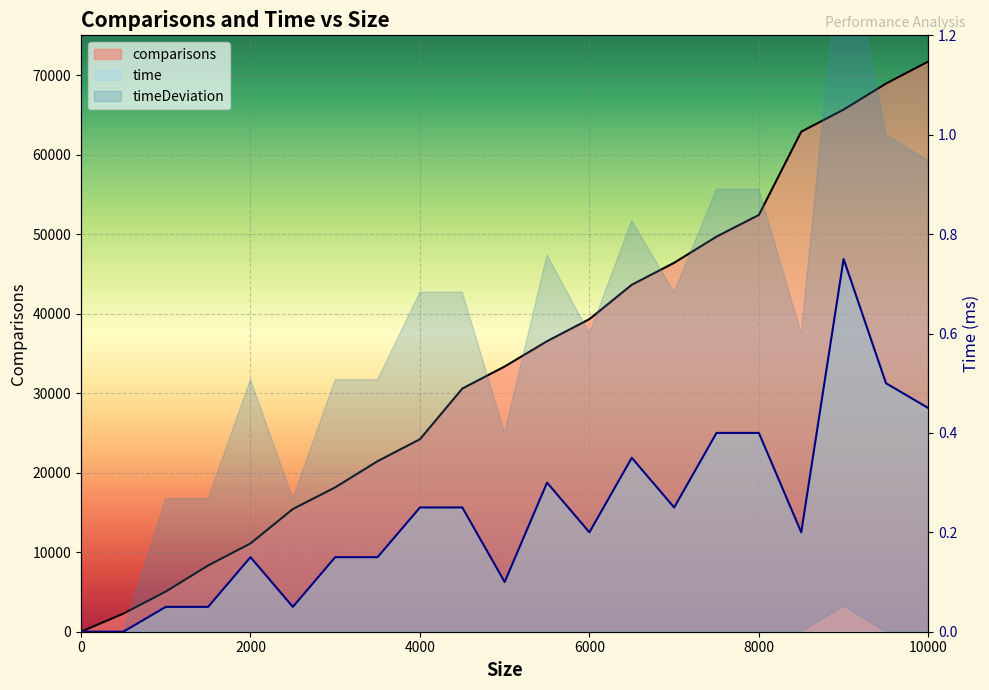

Does the chart display data point markers on the line(s)?

No